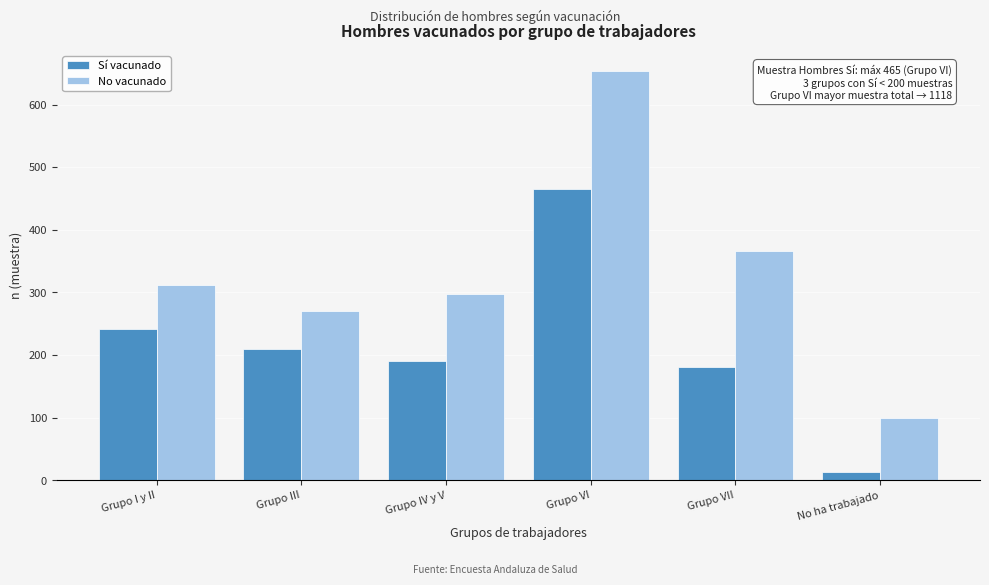

Reading left to right, extract all data points from this chart.

Sí vacunado: 242	210	190	465	181	13
No vacunado: 312	271	298	653	366	99